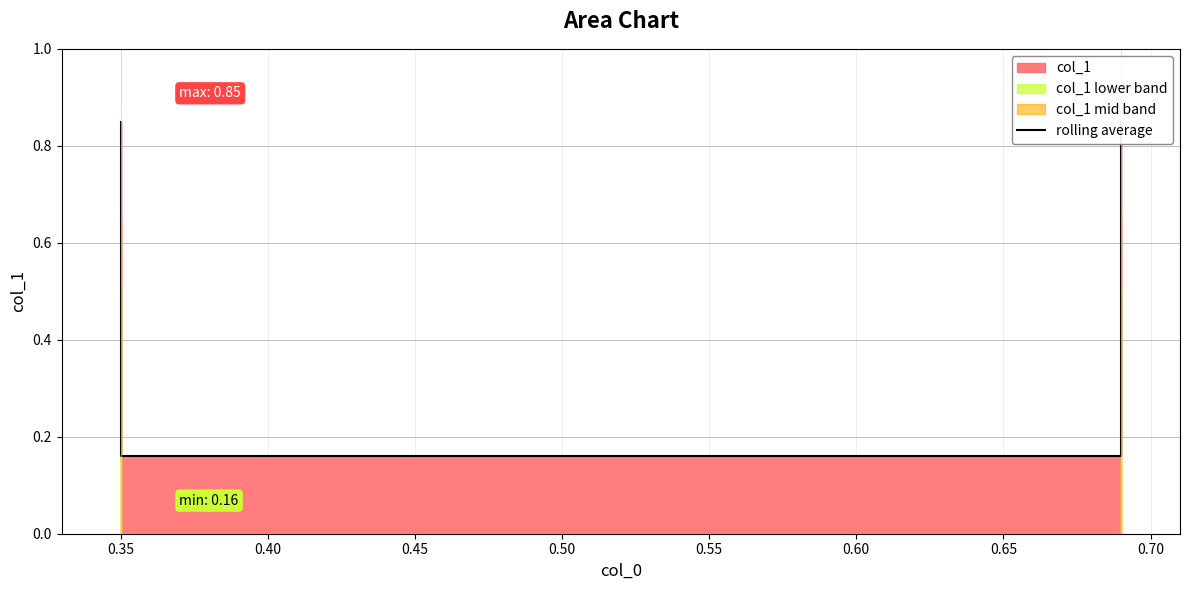

What is the difference between the maximum and second lowest values?

0.7